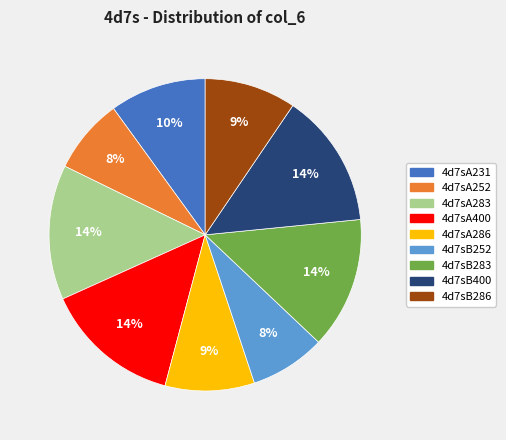

How many slices are in this pie chart?

9